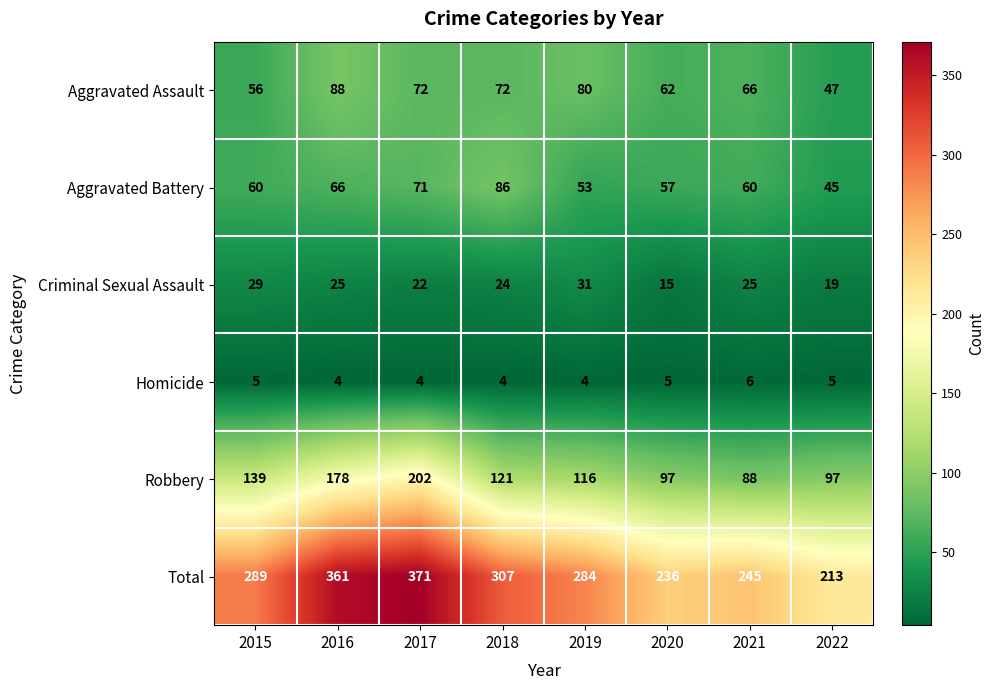

Which series changed the most between 2016 and 2022?

Total